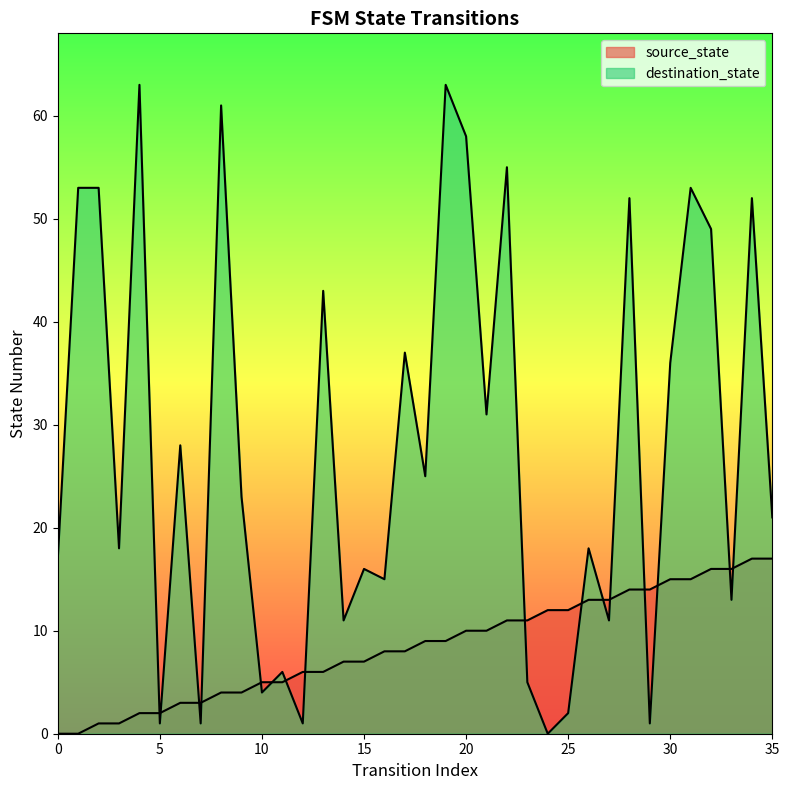

Reading right to left, extract all data points from this chart.

source_state: 35=17	34=17	33=16	32=16	31=15	30=15	29=14	28=14	27=13	26=13	25=12	24=12	23=11	22=11	21=10	20=10	19=9	18=9	17=8	16=8	15=7	14=7	13=6	12=6	11=5	10=5	9=4	8=4	7=3	6=3	5=2	4=2	3=1	2=1	1=0	0=0
destination_state: 35=21	34=52	33=13	32=49	31=53	30=36	29=1	28=52	27=11	26=18	25=2	24=0	23=5	22=55	21=31	20=58	19=63	18=25	17=37	16=15	15=16	14=11	13=43	12=1	11=6	10=4	9=23	8=61	7=1	6=28	5=1	4=63	3=18	2=53	1=53	0=17